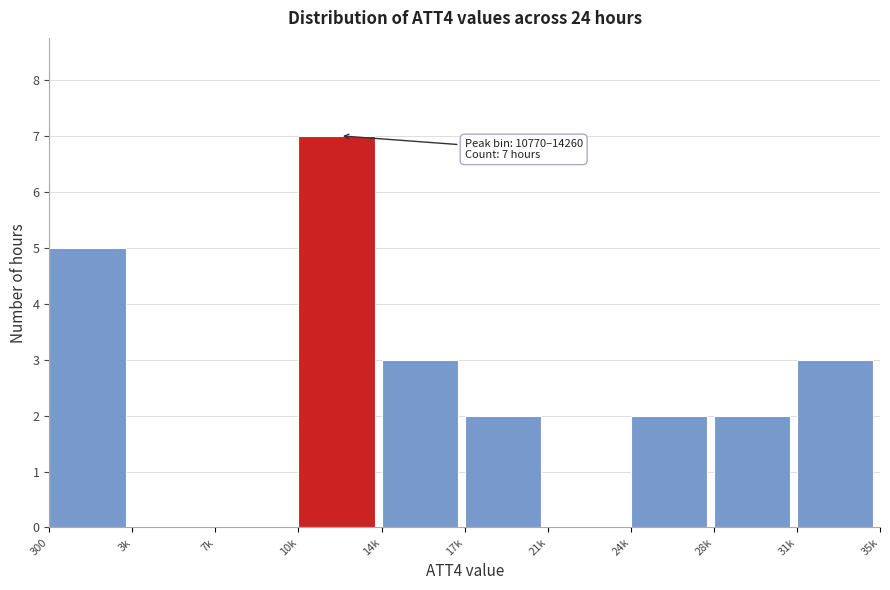

Reading right to left, extract all data points from this chart.

31k=3	28k=2	24k=2	21k=0	17k=2	14k=3	10k=7	7k=0	3k=0	300=5